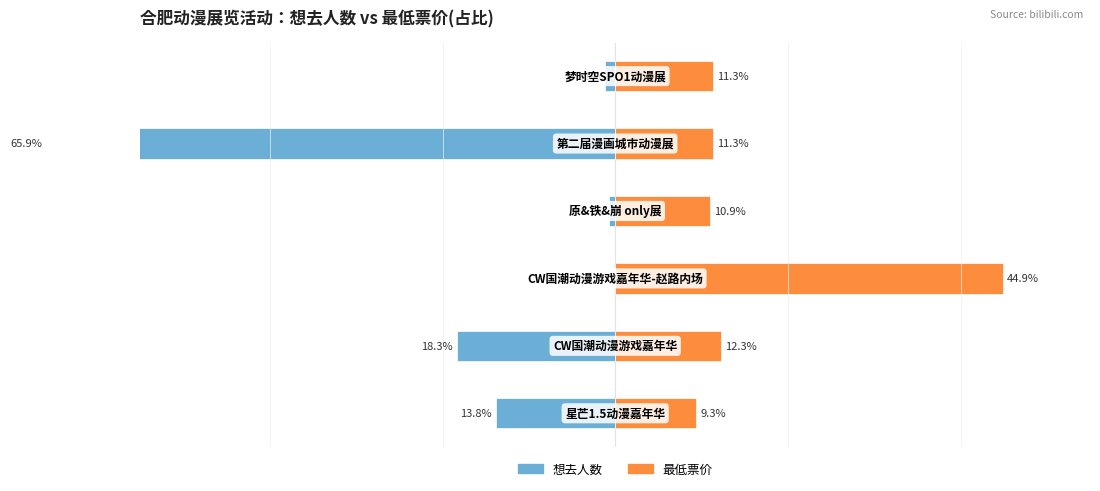

How many series are shown in this chart?

2